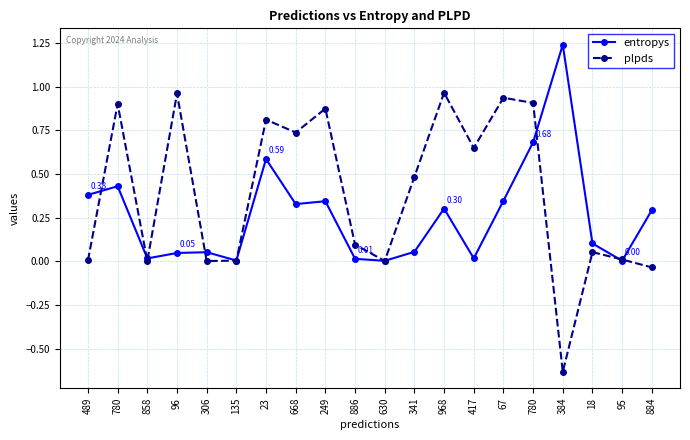

What are all the series names shown in the legend?

entropys, plpds